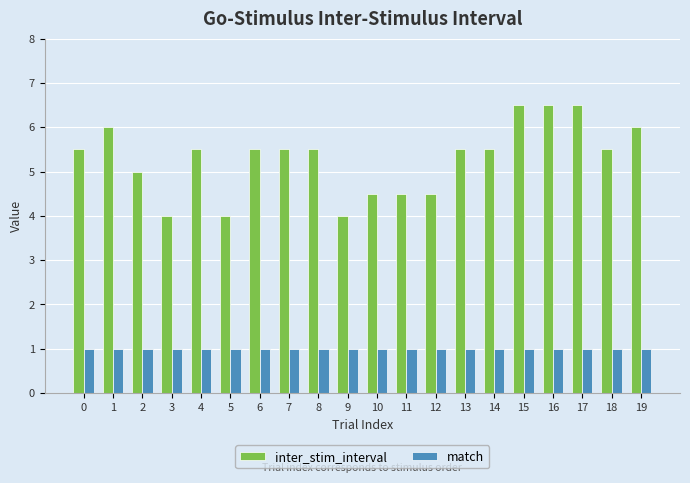

What is the sum of the match values at 19 and 0?

2.0